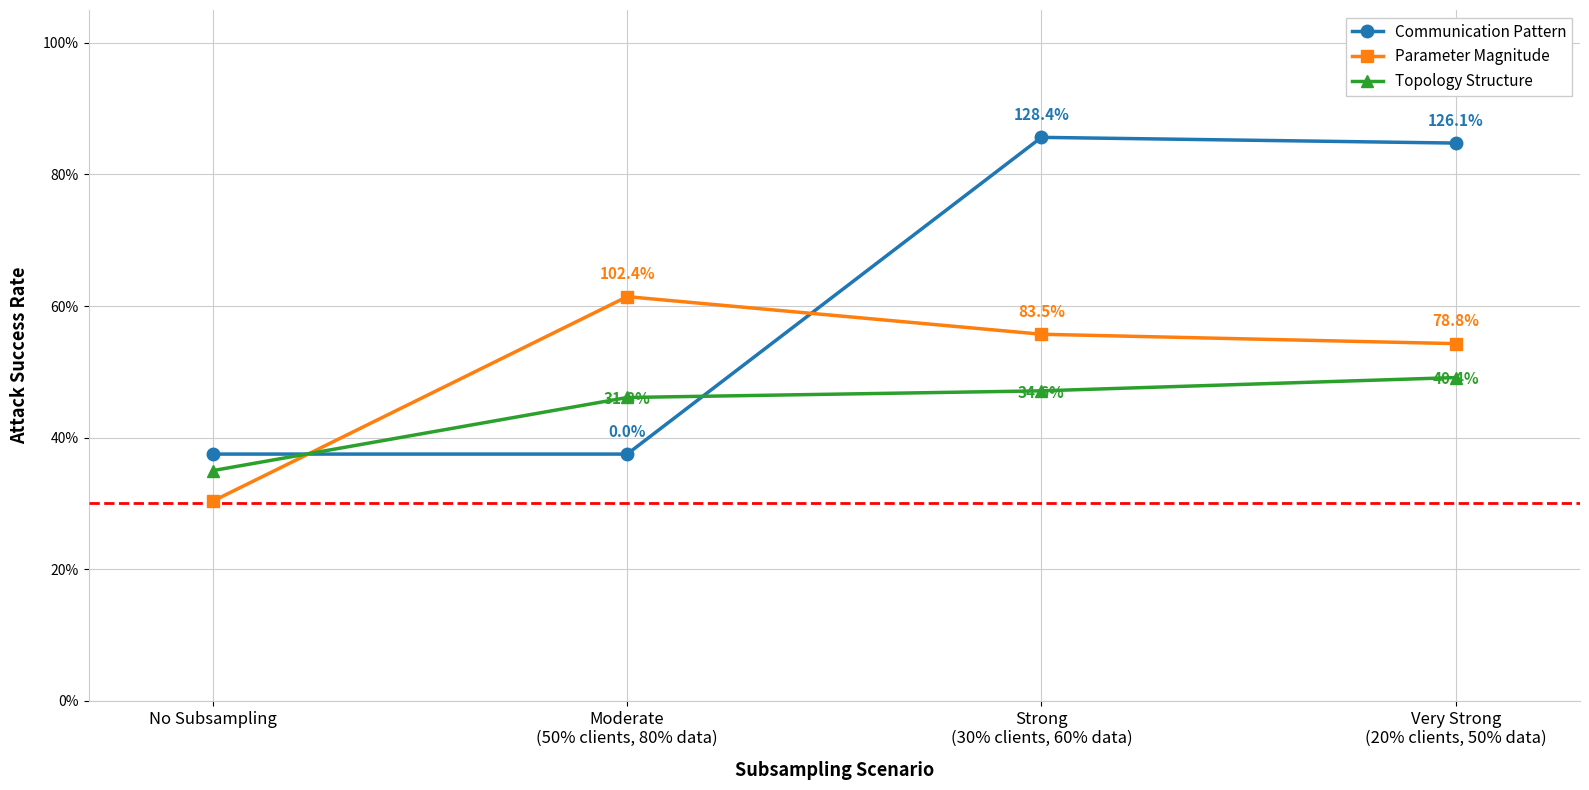

Between which two adjacent categories do Topology Structure and Parameter Magnitude first intersect?

No Subsampling and Moderate
(50% clients, 80% data)